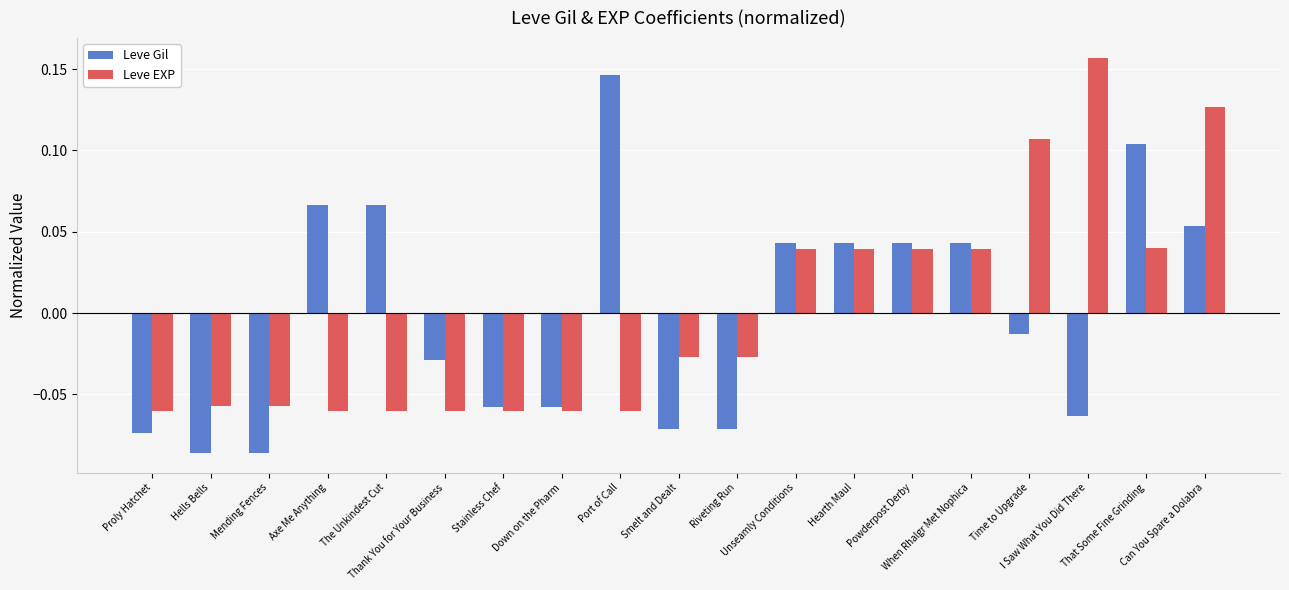

How many values in Leve Gil are below zero?

10